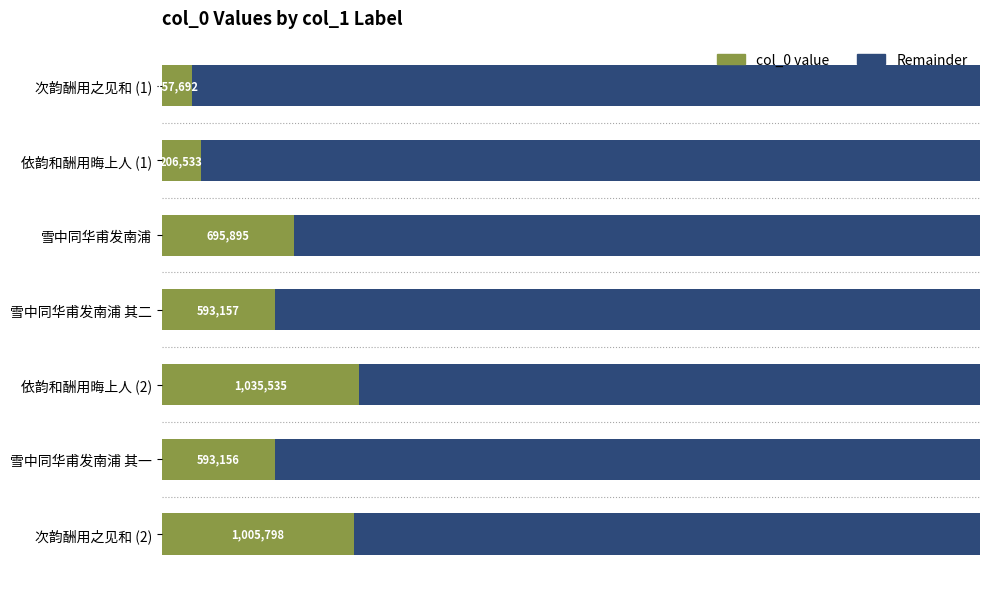

What are all the series names shown in the legend?

col_0 value, Remainder